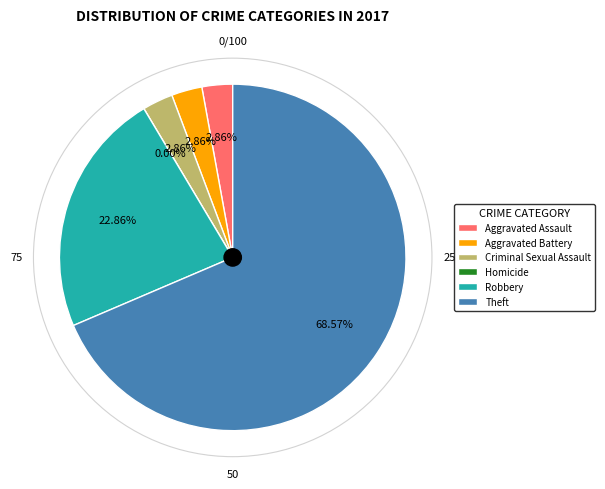

To the nearest percent, what is the difference between the Robbery and Aggravated Assault slice percentages?

20%